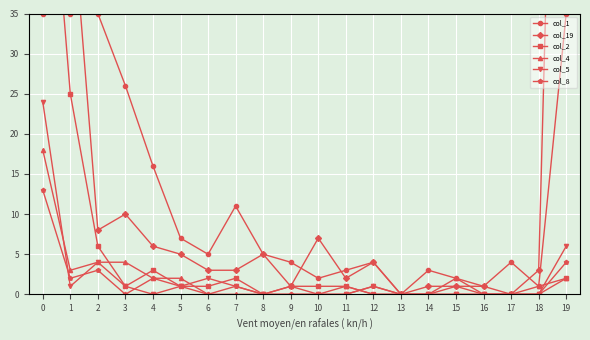

How many data points in col_19 are above 4?

9